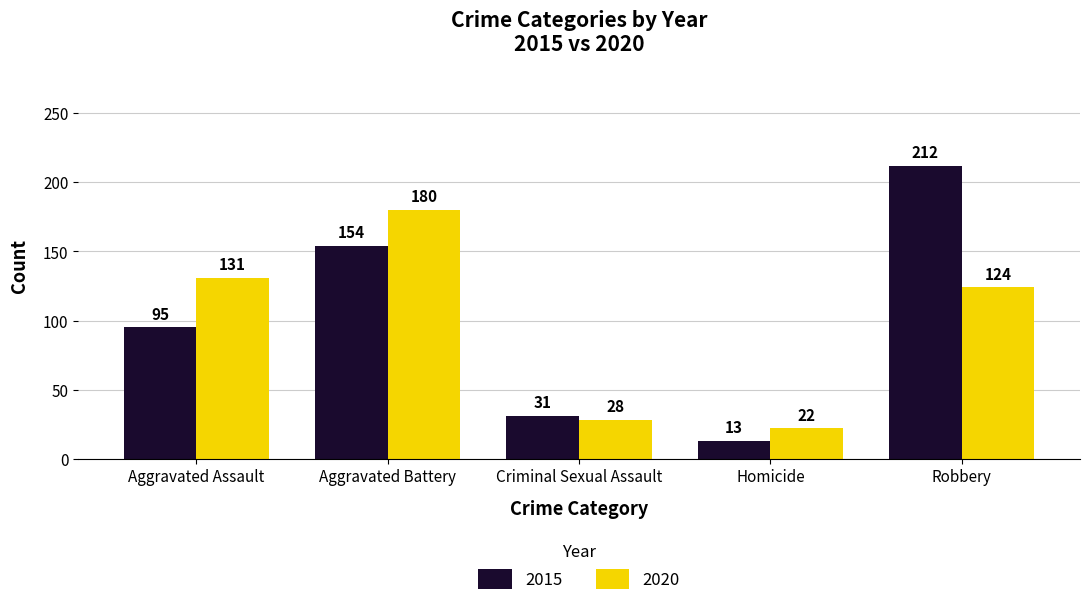

What is the difference between the second highest and second lowest values in the 2020 series?

103